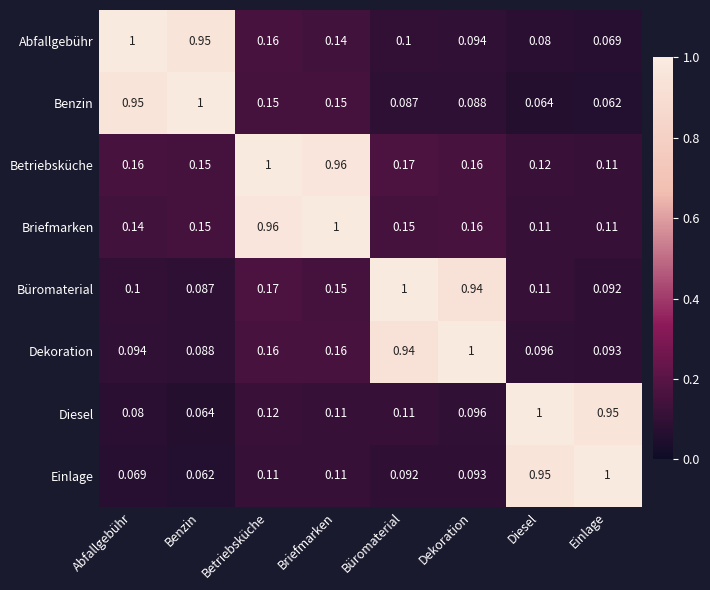

At how many categories does at least one series exceed 0?

8